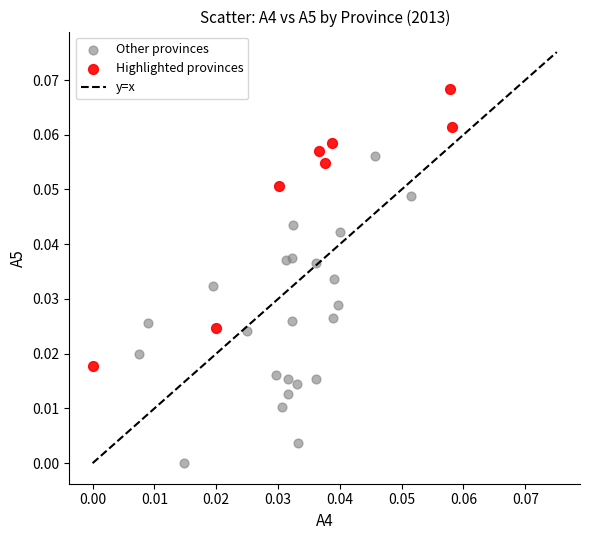

Which series contains the lowest Y value?

Other provinces